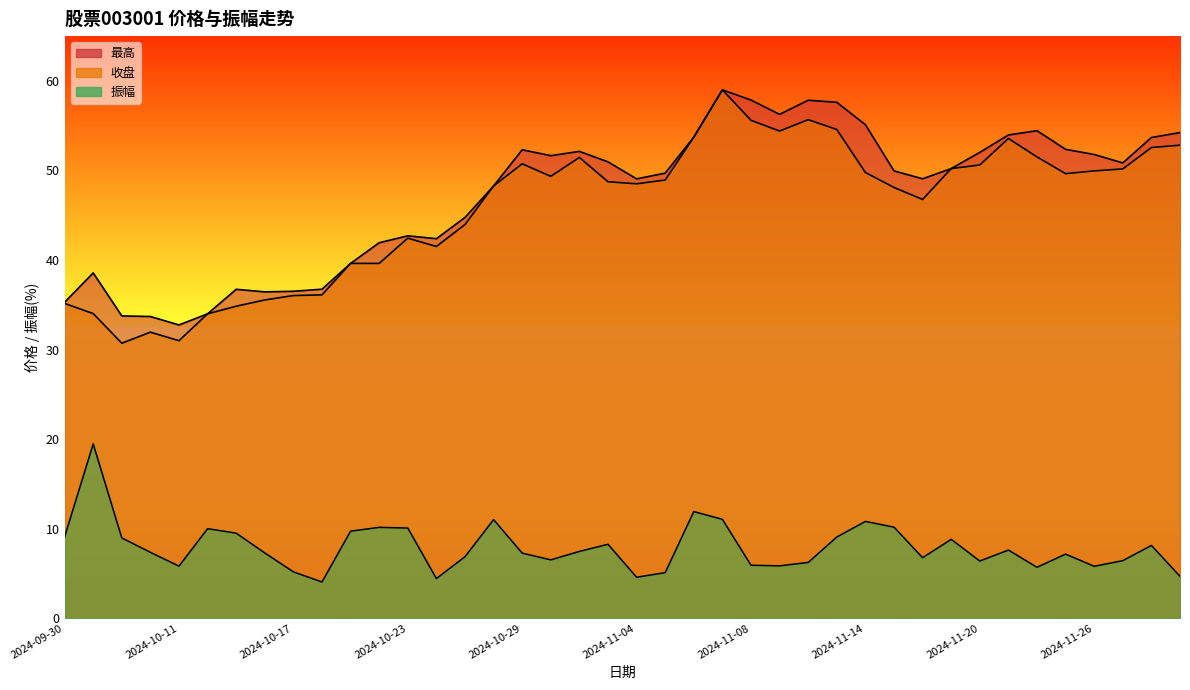

Rank the series at 2024-10-24 from highest to lowest value.

最高, 收盘, 振幅